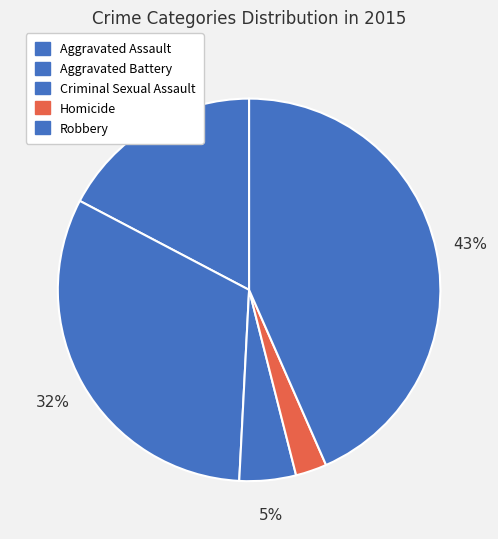

How many slices are in this pie chart?

5